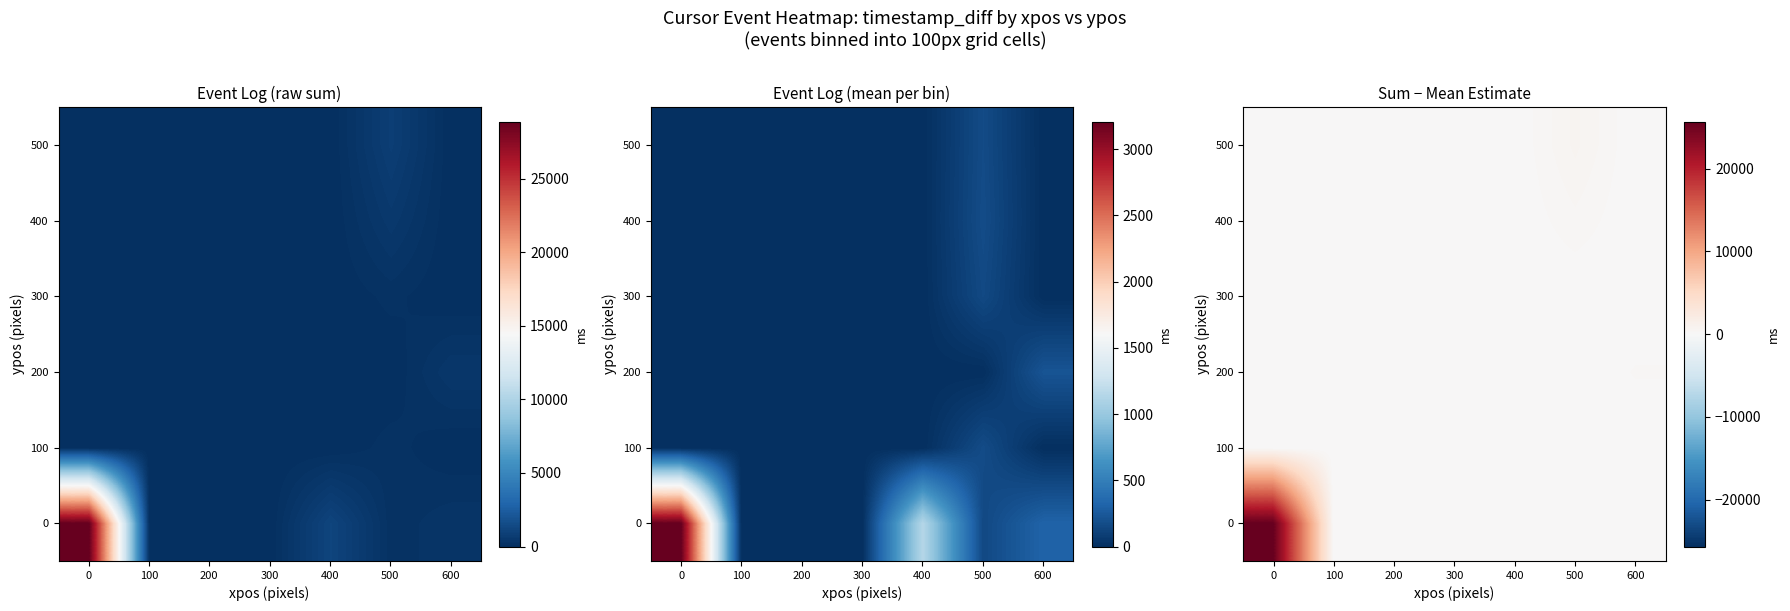

Which has a higher value, 400 or 500?

400